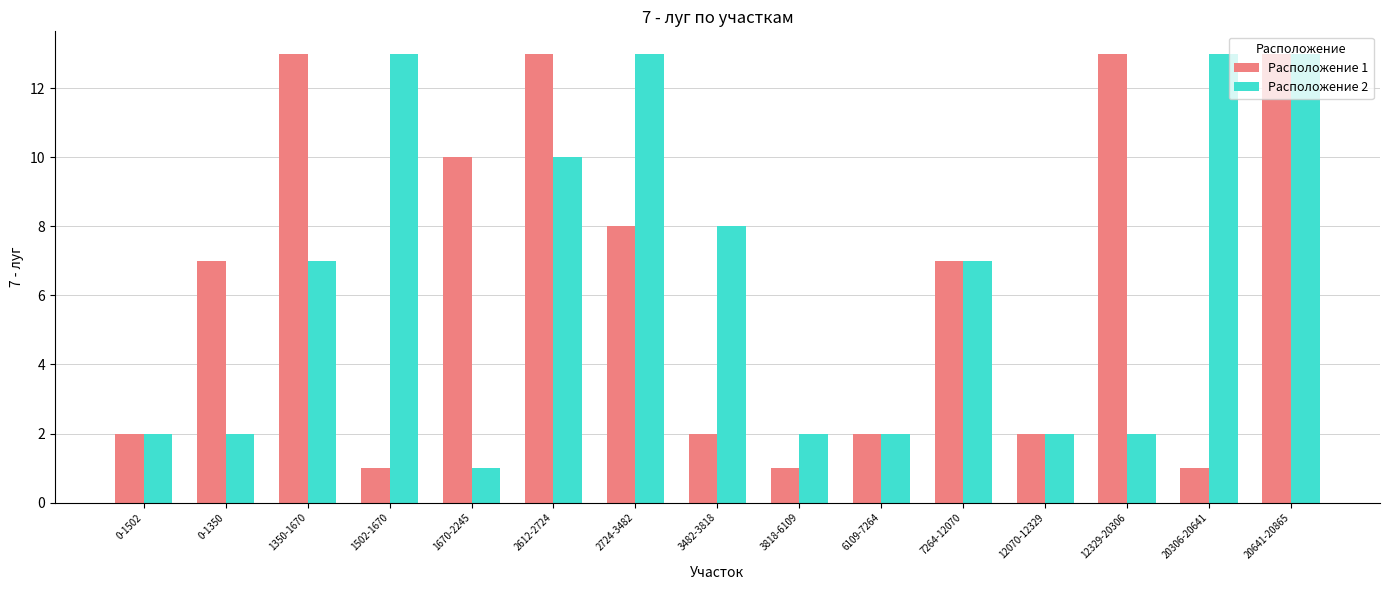

At which category is the sum across all series the highest?

20641-20865